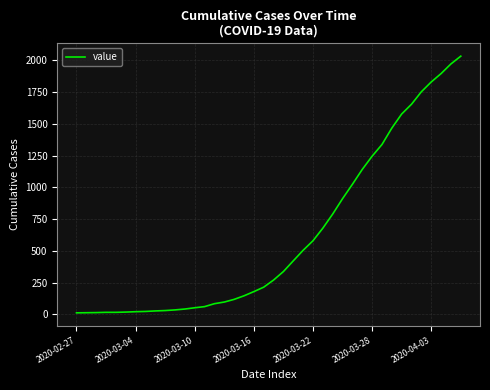

Does the chart have visible grid lines?

Yes